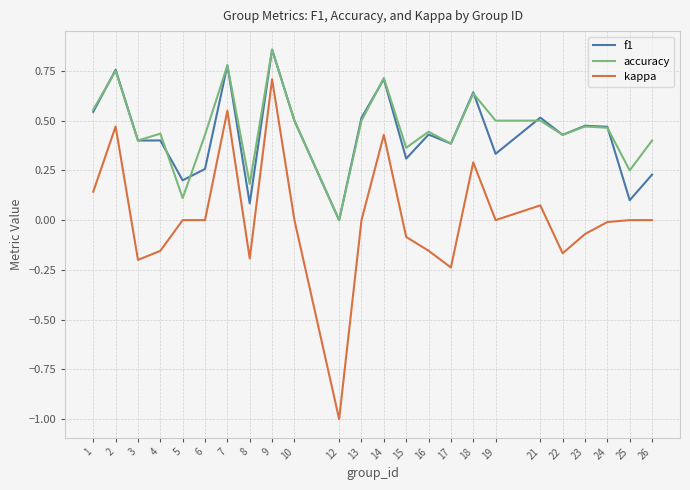

How many distinct data groups are displayed?

3